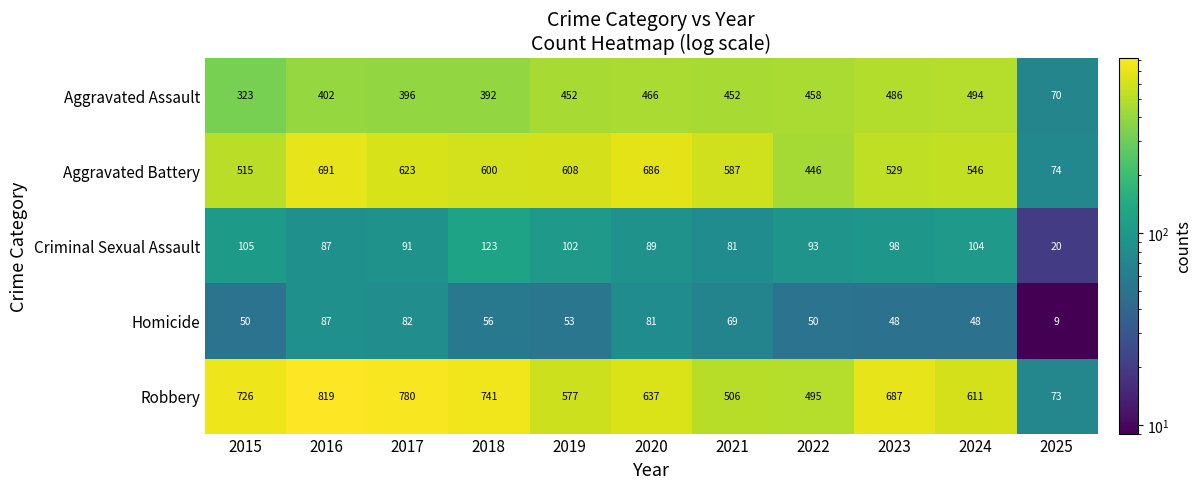

At 2023, list the series in order from smallest to largest.

Homicide, Criminal Sexual Assault, Aggravated Assault, Aggravated Battery, Robbery